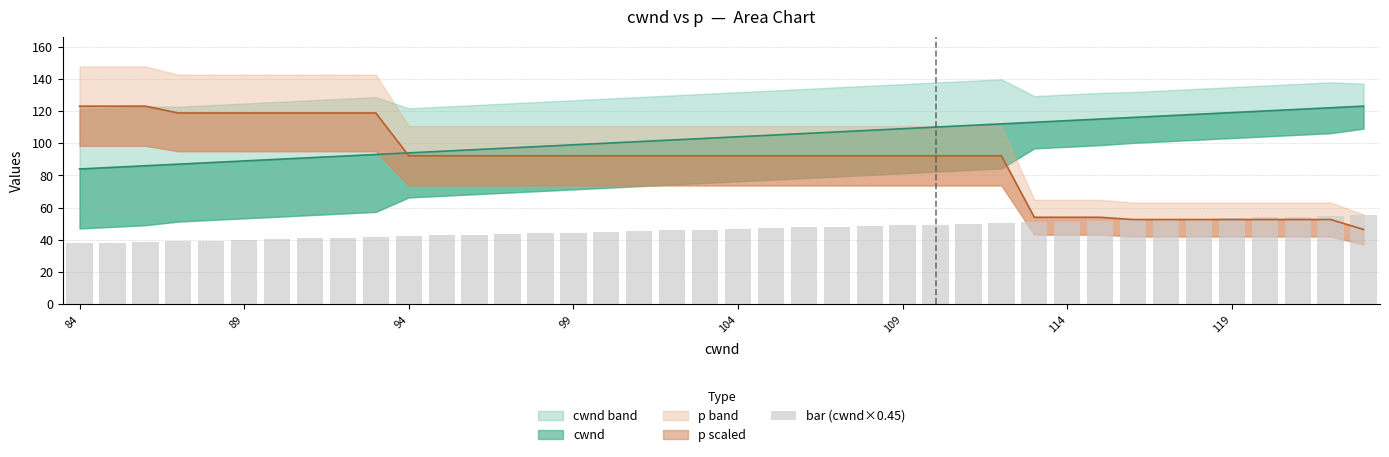

What is the sum of all values?

1863.0